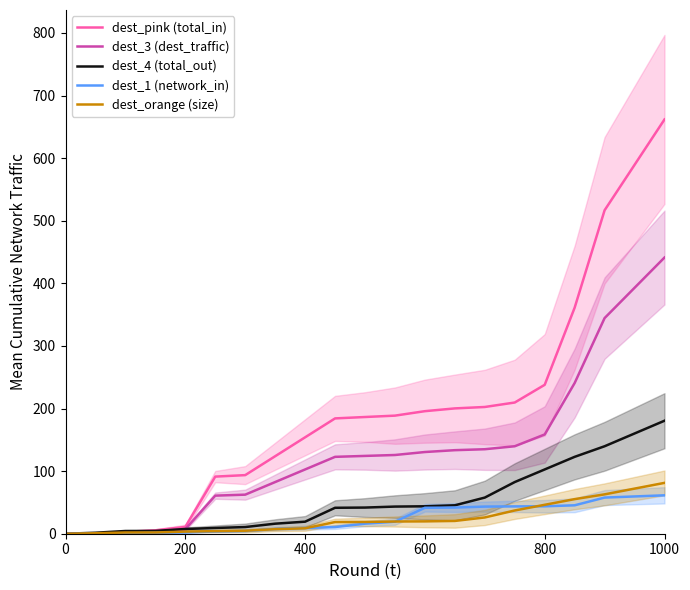

Reading left to right, what are all the values shown in this chart?

dest_pink (total_in): 0.0	0.3	3.1	5.4	10.9	91.2	93.6	123.8	154.0	184.2	186.5	188.7	195.8	200.2	202.5	209.6	237.9	361.1	516.7	661.8
dest_3 (dest_traffic): 0.0	0.2	2.1	3.6	7.3	60.8	62.4	82.5	102.7	122.8	124.3	125.8	130.5	133.5	135.0	139.7	158.6	240.8	344.5	441.2
dest_4 (total_out): 0.0	1.6	4.4	4.5	7.6	9.2	10.7	16.0	19.2	41.4	41.8	43.4	43.8	45.4	57.7	82.5	102.7	122.8	139.7	180.5
dest_1 (network_in): 0.0	0.3	0.5	1.6	2.1	3.6	4.4	7.6	9.2	10.7	16.0	19.2	41.4	41.8	43.4	43.7	43.8	45.4	57.7	61.4
dest_orange (size): 0.0	0.7	2.0	2.0	3.4	4.1	4.8	7.2	8.7	18.6	18.8	19.5	19.7	20.4	26.0	37.1	46.2	55.3	62.9	81.2